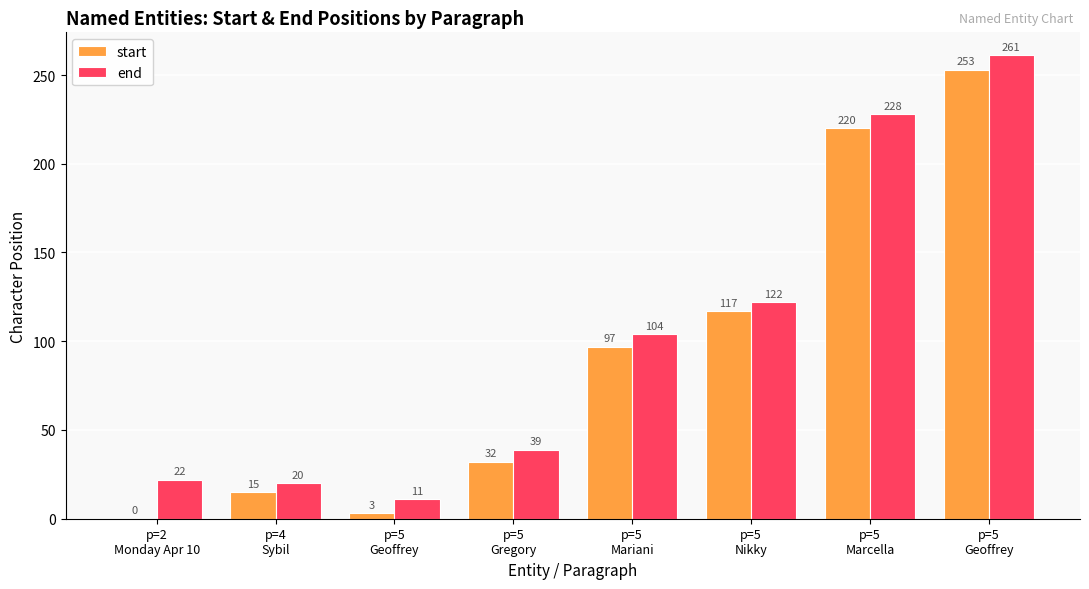

Is the value of end at p=5
Mariani greater than the value of start at p=5
Nikky?

No